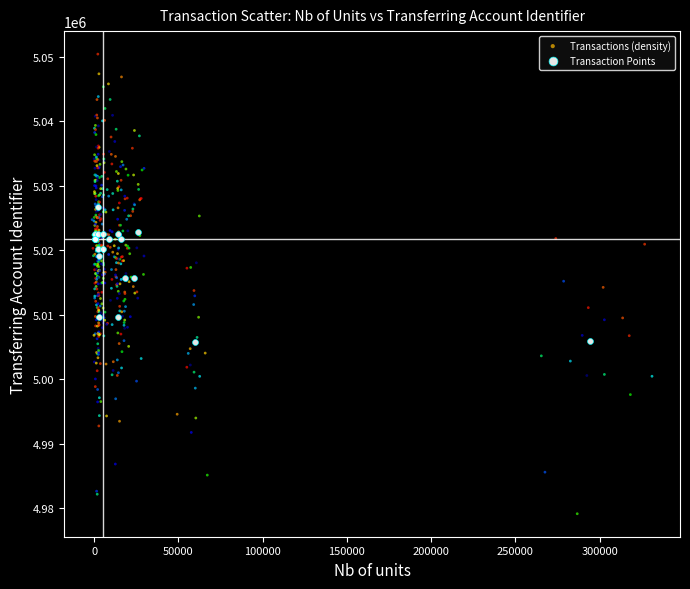

Which series contains the lowest Y value?

Transactions (density)